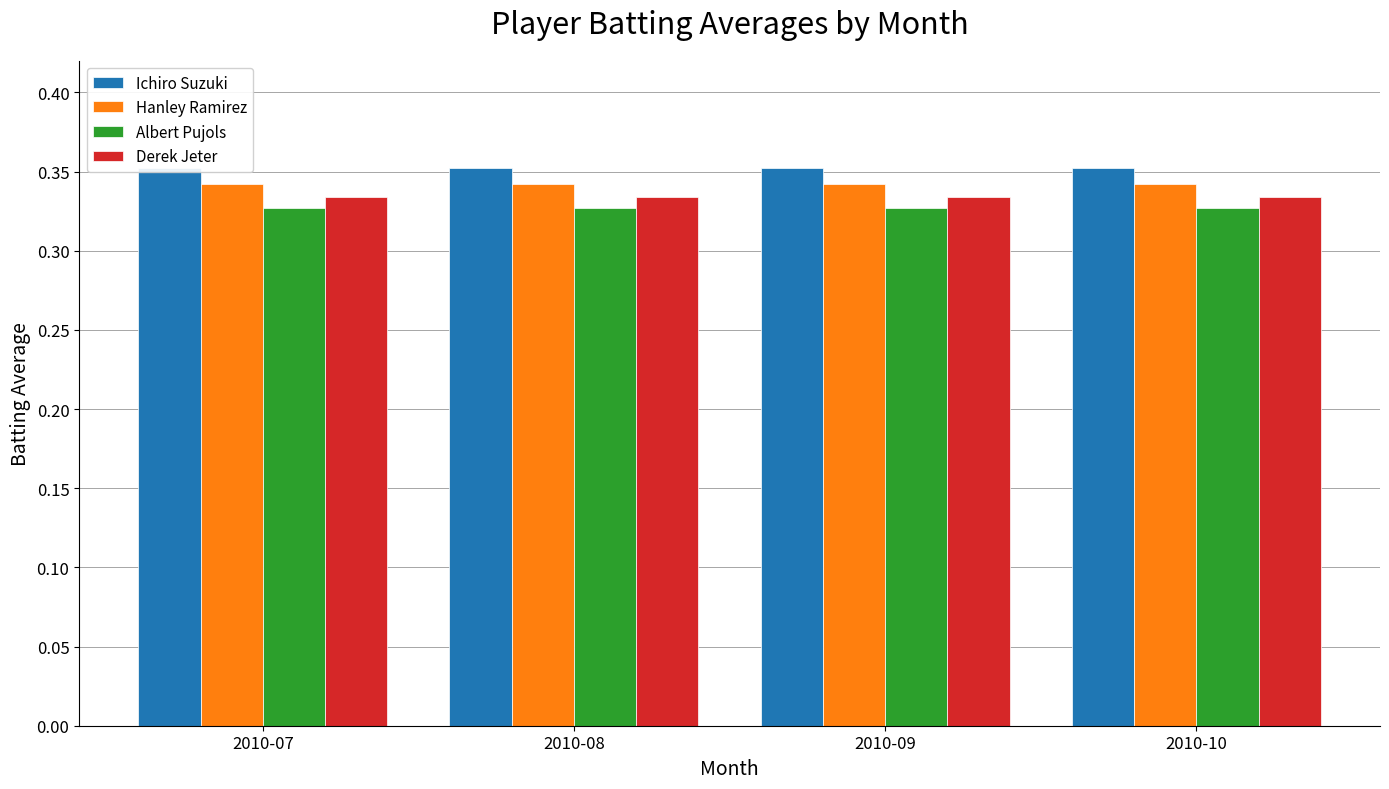

How many groups of bars are there?

4